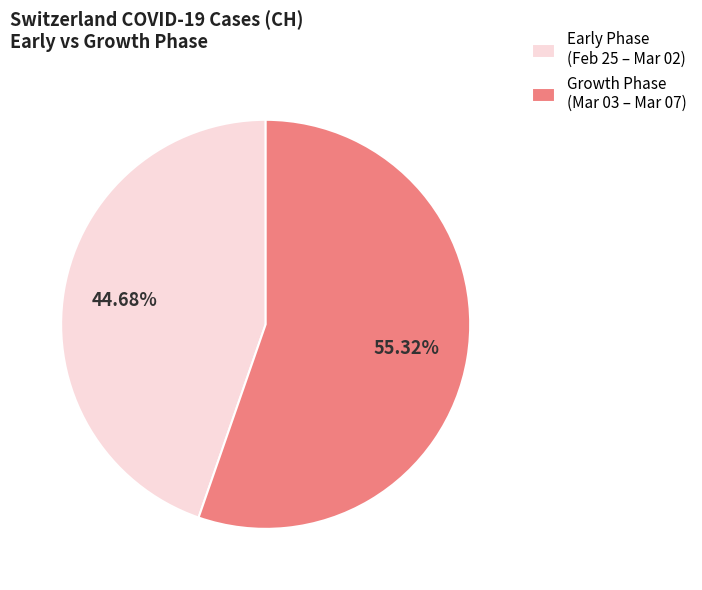

To the nearest percent, what is the difference between the largest and smallest slice percentages?

11%